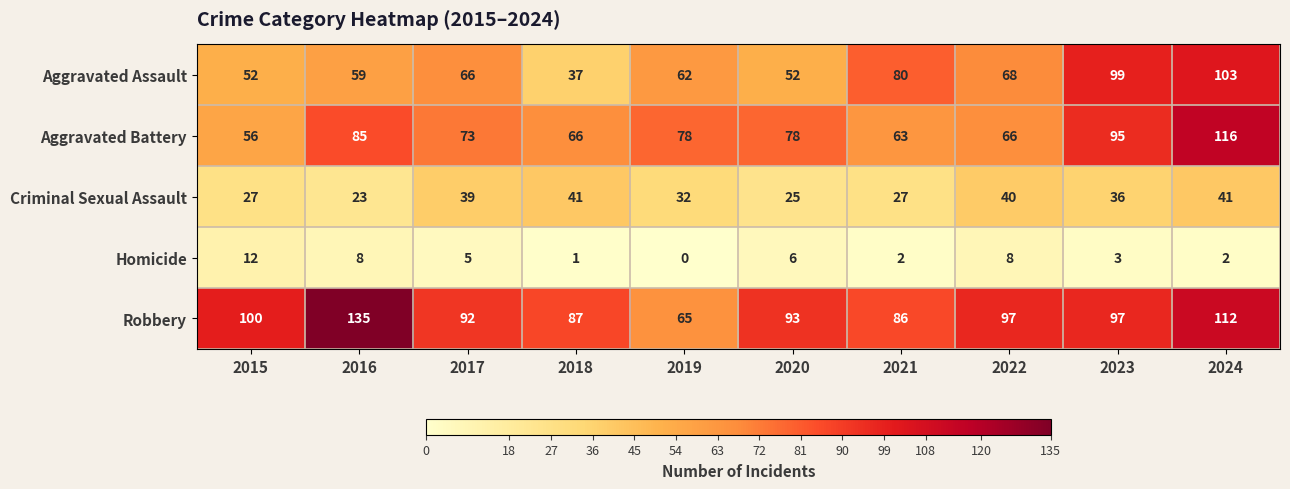

What is the sum of all Aggravated Assault values?

678